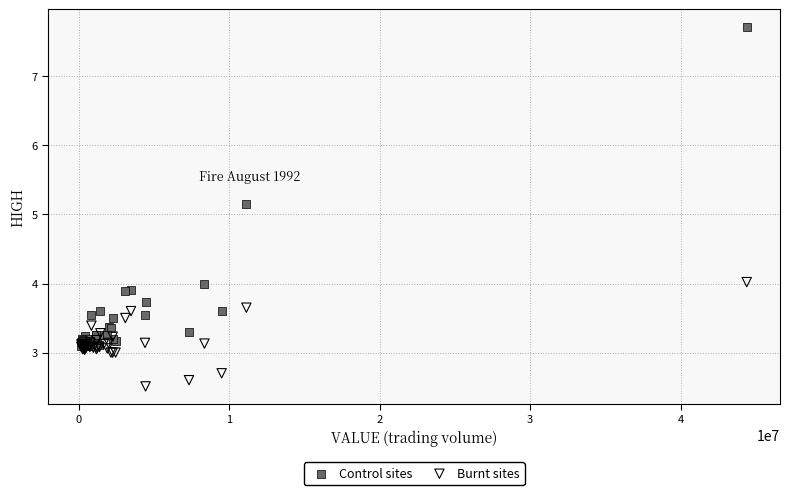

What are all the series names shown in the legend?

Control sites, Burnt sites